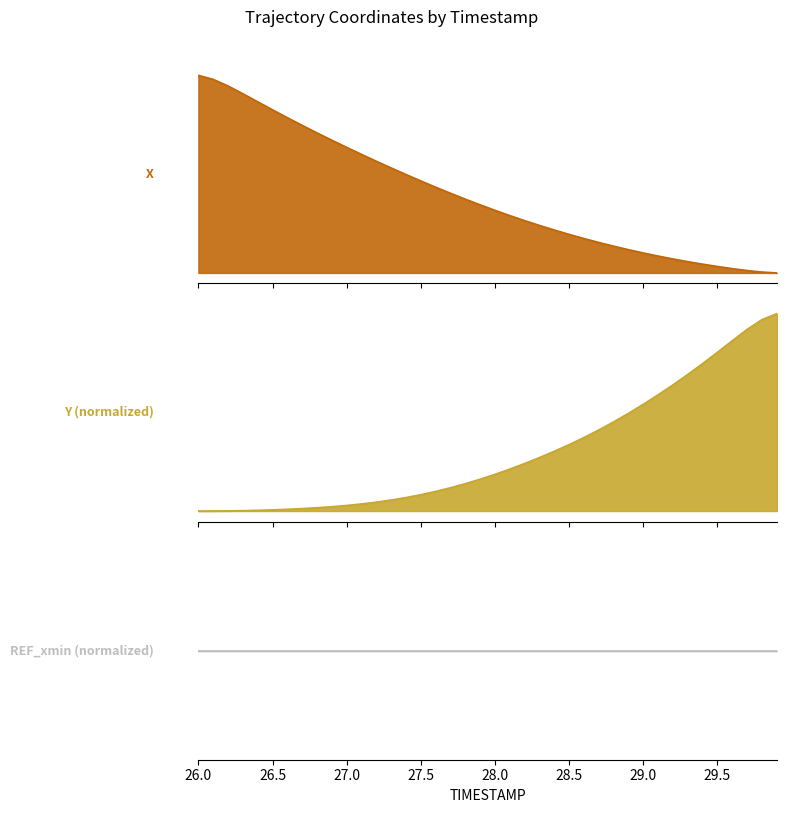

Which series has the largest range (max minus min)?

X